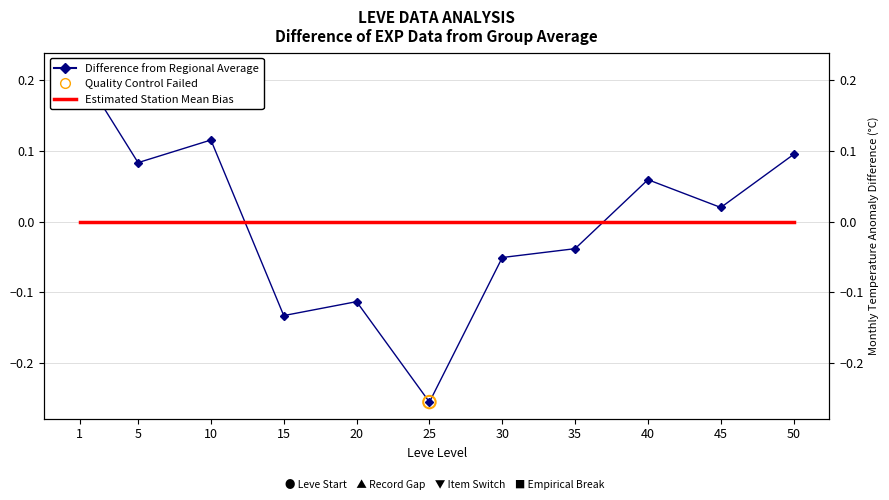

At which category is the sum across all series the highest?

1